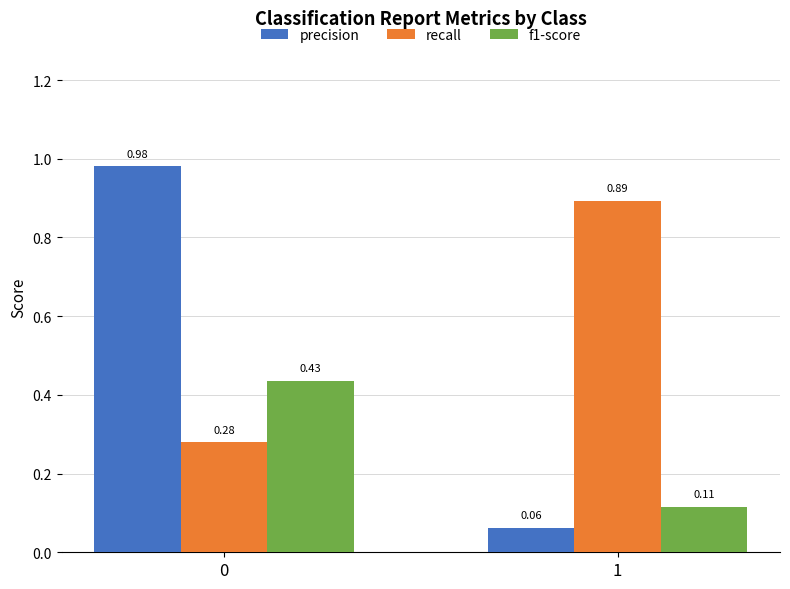

Which category has the lowest value across all series?

1